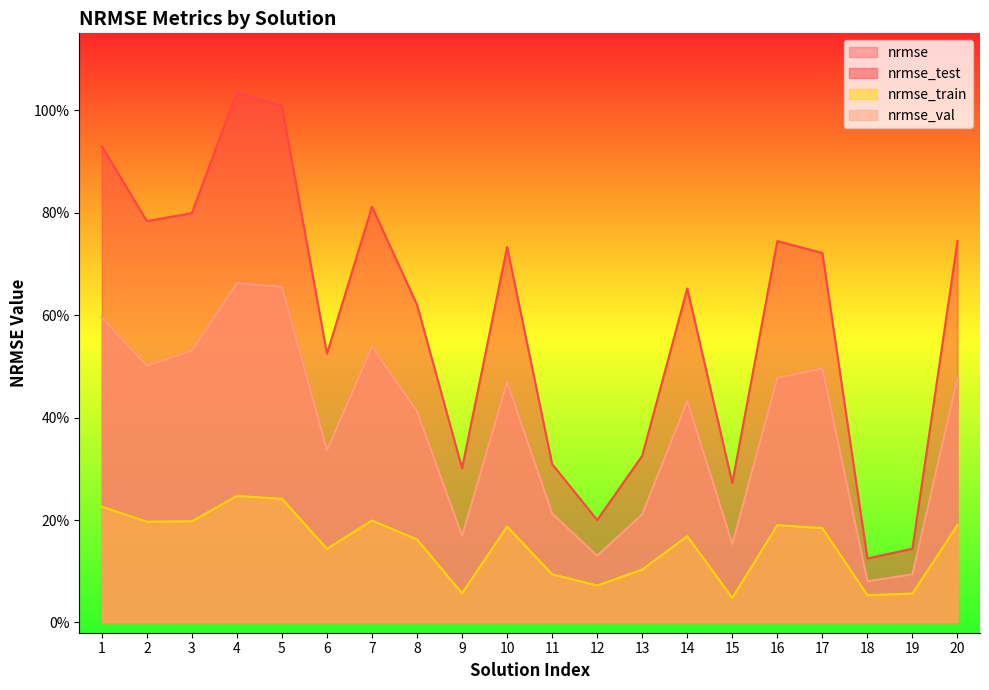

Reading left to right, what are all the values shown in this chart?

nrmse: 1=0.6	2=0.5	3=0.5	4=0.7	5=0.7	6=0.3	7=0.5	8=0.4	9=0.2	10=0.5	11=0.2	12=0.1	13=0.2	14=0.4	15=0.2	16=0.5	17=0.5	18=0.1	19=0.1	20=0.5
nrmse_test: 1=0.9	2=0.8	3=0.8	4=1.0	5=1.0	6=0.5	7=0.8	8=0.6	9=0.3	10=0.7	11=0.3	12=0.2	13=0.3	14=0.7	15=0.3	16=0.7	17=0.7	18=0.1	19=0.1	20=0.7
nrmse_train: 1=0.2	2=0.2	3=0.2	4=0.2	5=0.2	6=0.1	7=0.2	8=0.2	9=0.1	10=0.2	11=0.1	12=0.1	13=0.1	14=0.2	15=0.0	16=0.2	17=0.2	18=0.1	19=0.1	20=0.2
nrmse_val: 1=0.6	2=0.5	3=0.5	4=0.7	5=0.7	6=0.3	7=0.5	8=0.4	9=0.2	10=0.5	11=0.2	12=0.1	13=0.2	14=0.4	15=0.2	16=0.5	17=0.5	18=0.1	19=0.1	20=0.5